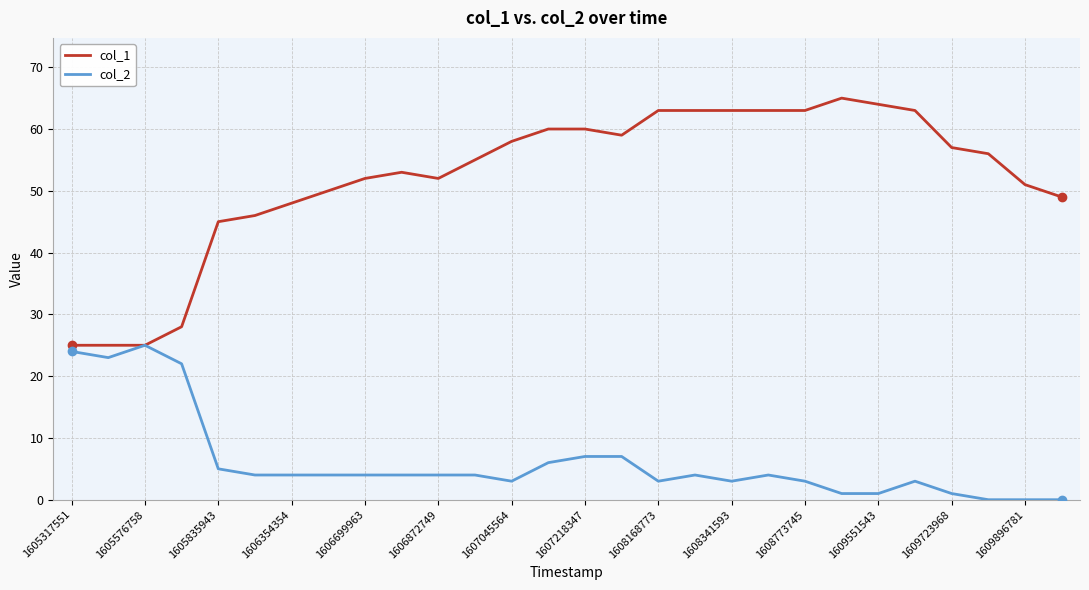

What are all the series names shown in the legend?

col_1, col_2